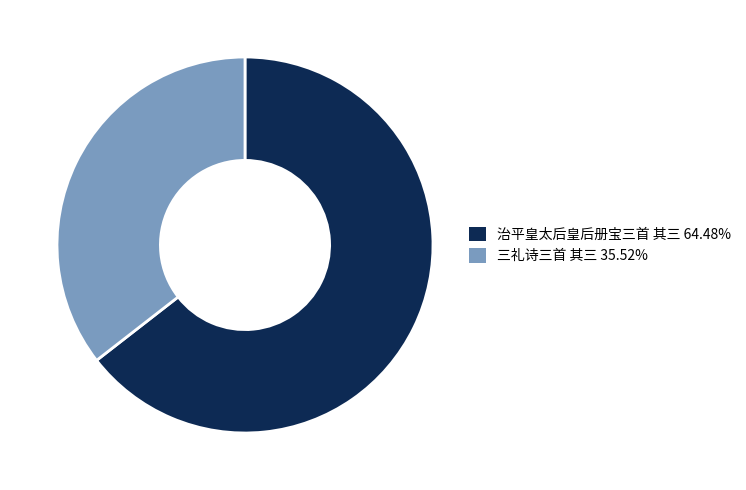

Does any single category account for the majority?

Yes